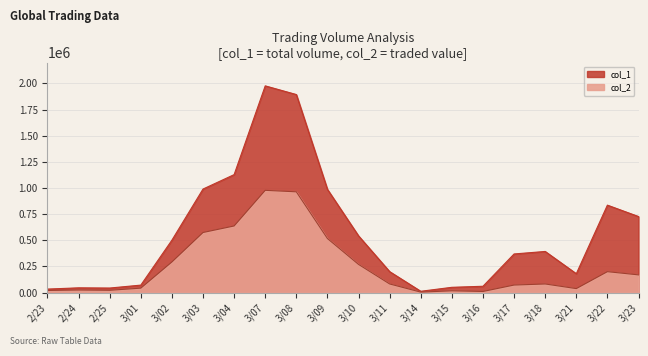

What is the difference between the highest and lowest values at 3/09?

470440